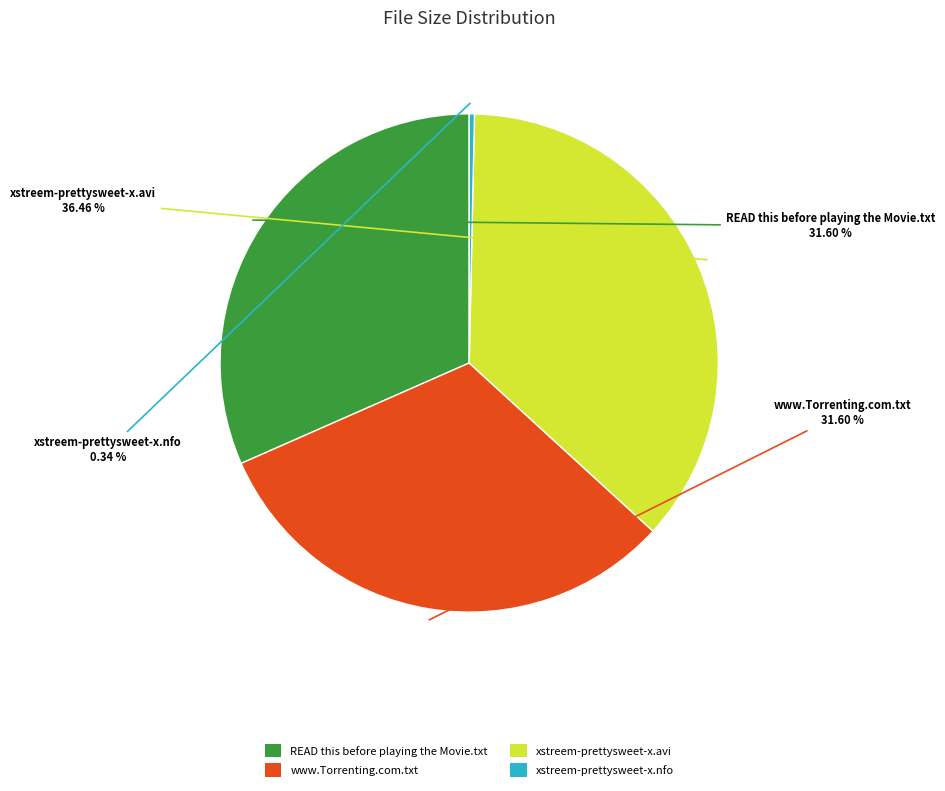

Which slice is the largest?

xstreem-prettysweet-x.avi